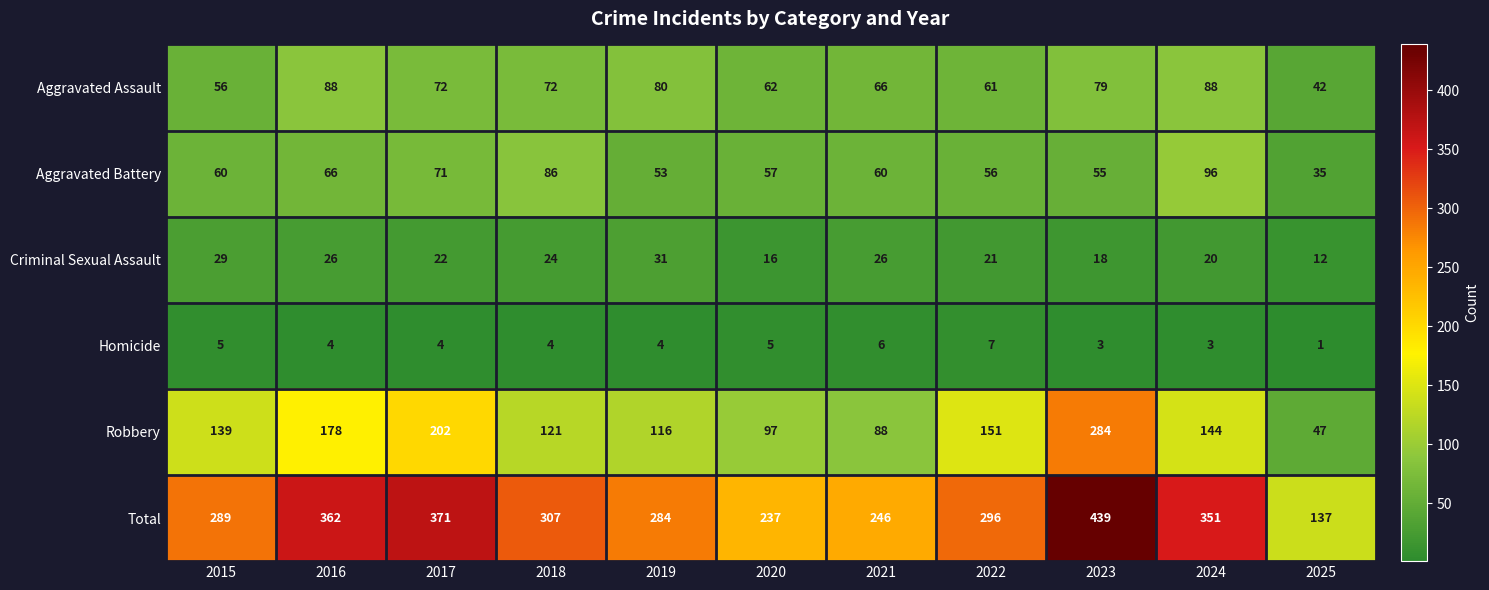

The Aggravated Assault series shows 29 at 2016. True or false?

False